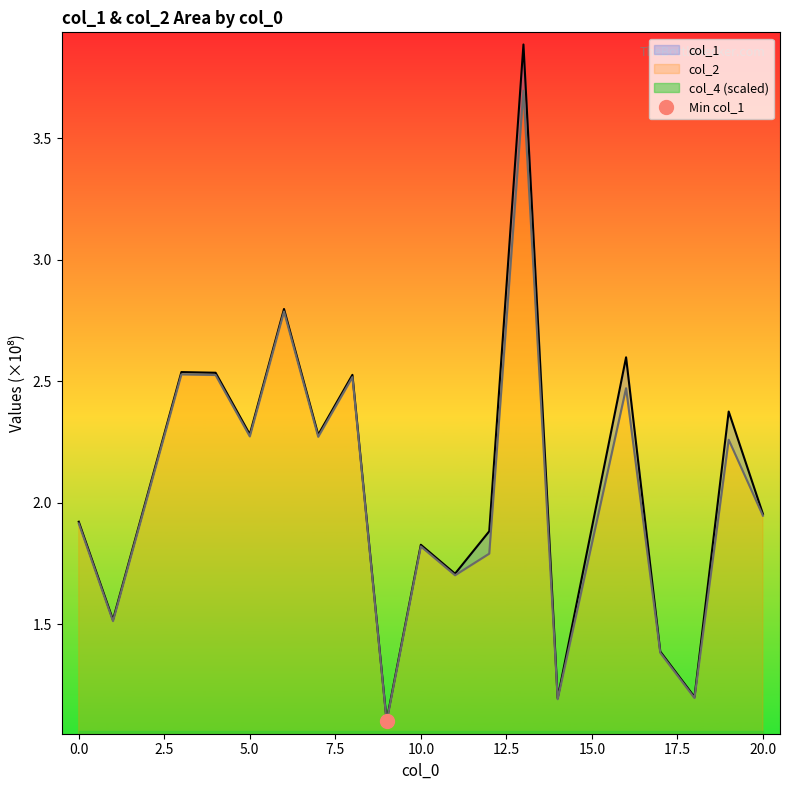

Is the value of col_1 at 9 greater than the value of col_2 at 10?

No